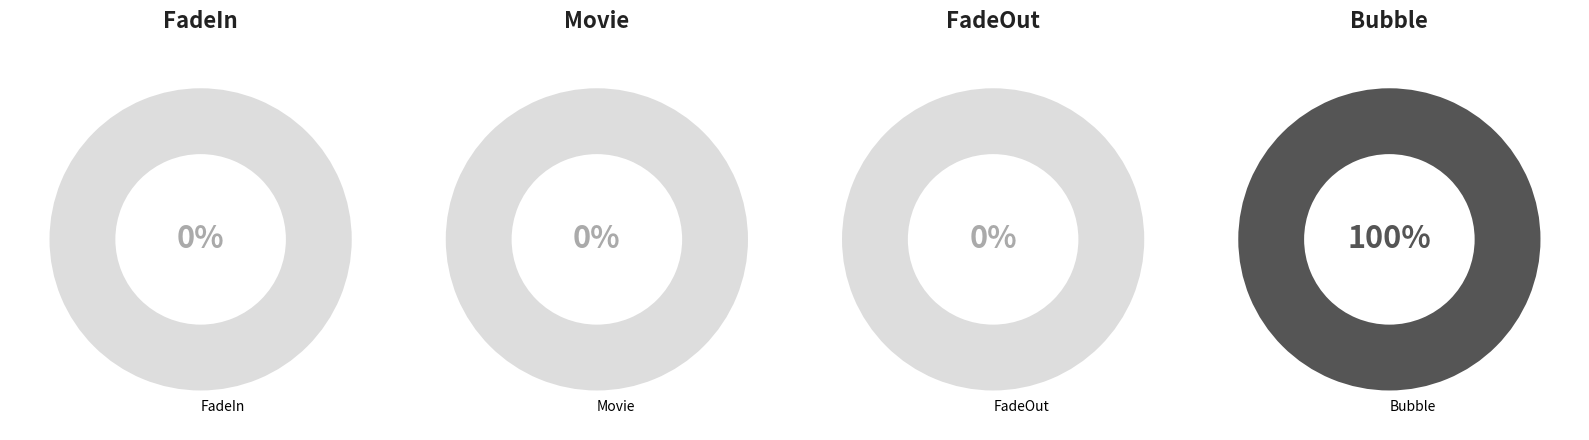

Which slice represents more than half of the pie?

Bubble